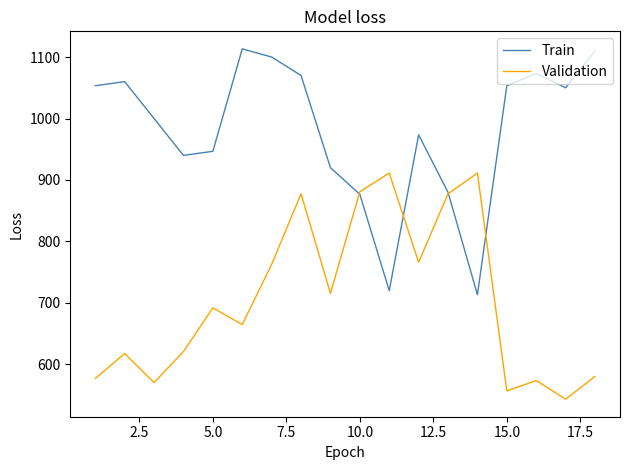

How many interior local peaks does the Validation series have?

6